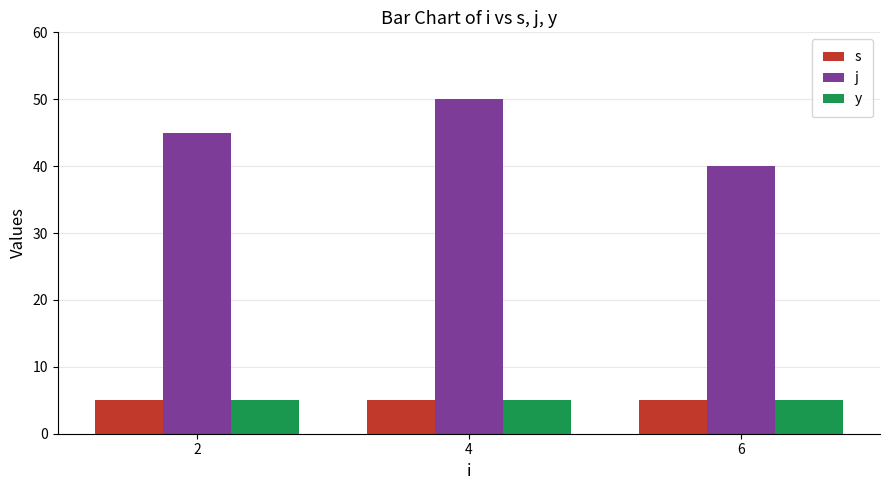

What is the total value across all series at 2?

55